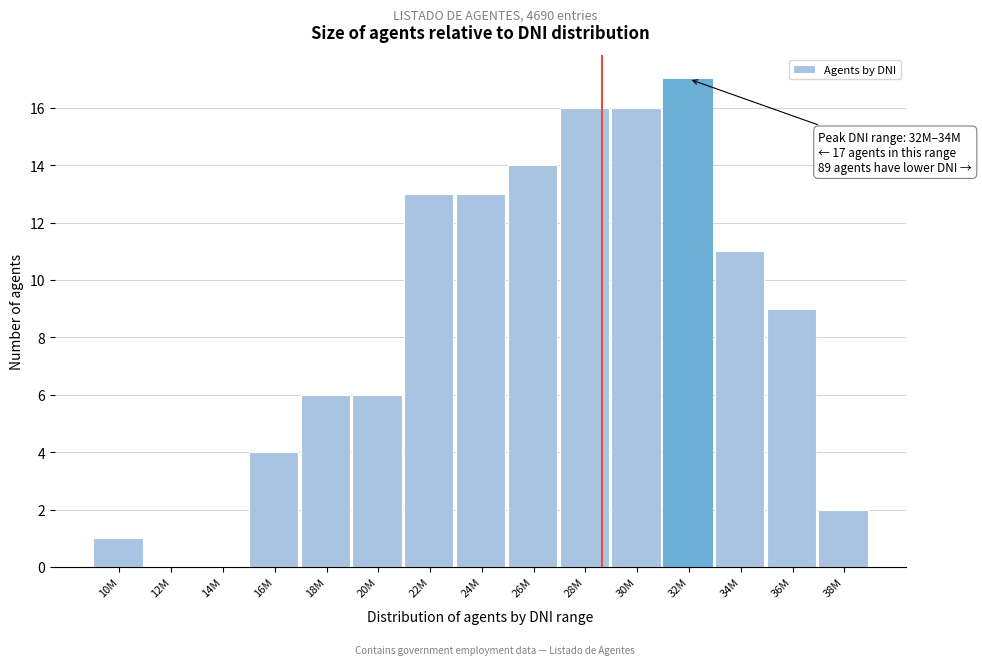

Reading left to right, list all the values displayed in this chart.

10M=1	12M=0	14M=0	16M=4	18M=6	20M=6	22M=13	24M=13	26M=14	28M=16	30M=16	32M=17	34M=11	36M=9	38M=2